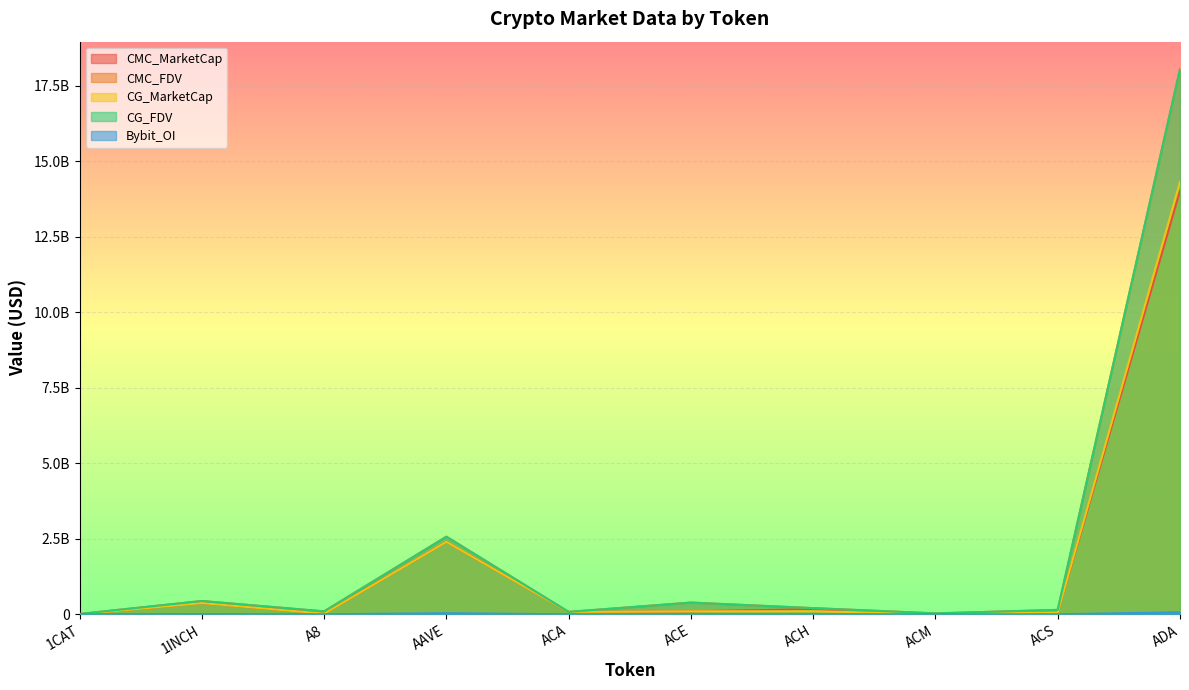

What is the label of the 4th point from the right?

ACH